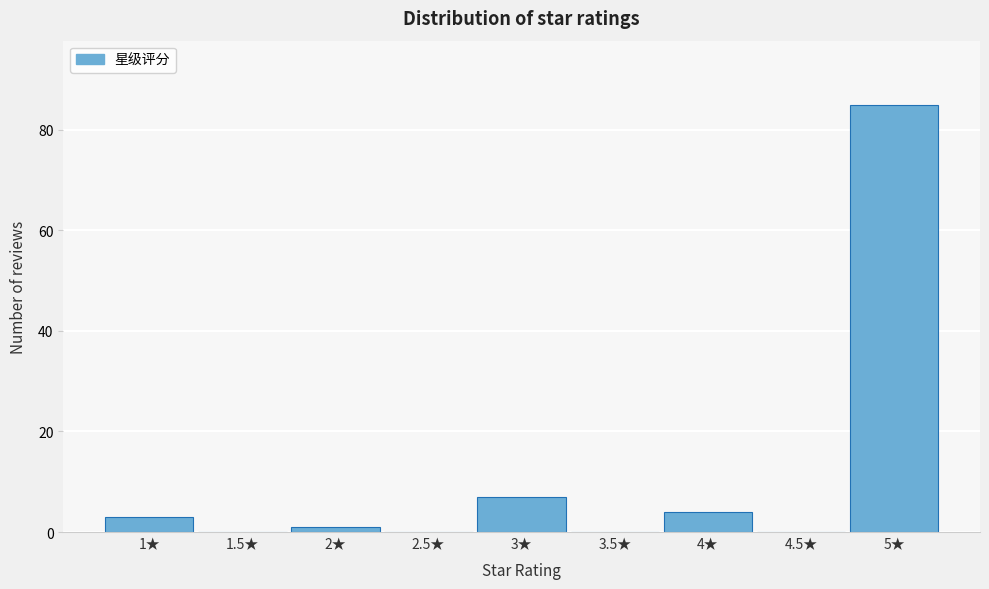

Reading left to right, transcribe all the data shown in this chart.

1★=3	1.5★=0	2★=1	2.5★=0	3★=7	3.5★=0	4★=4	4.5★=0	5★=85